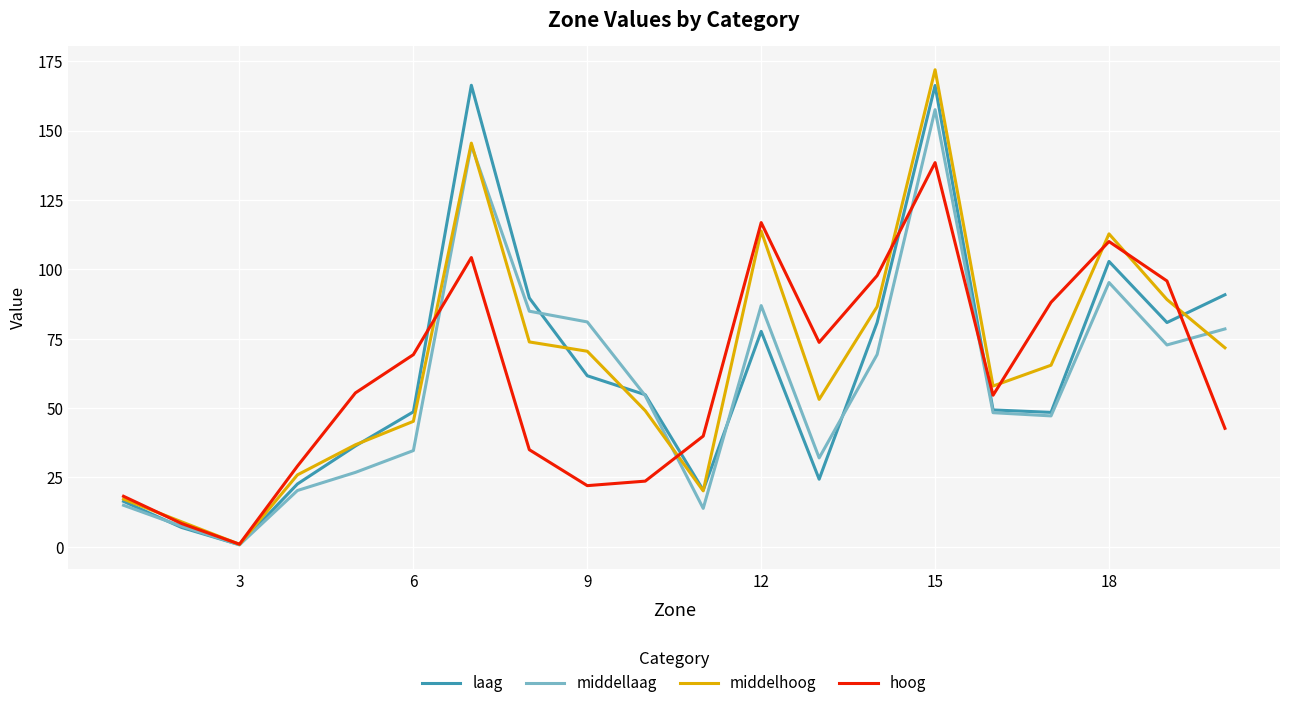

What is the highest value of the hoog series?

138.4